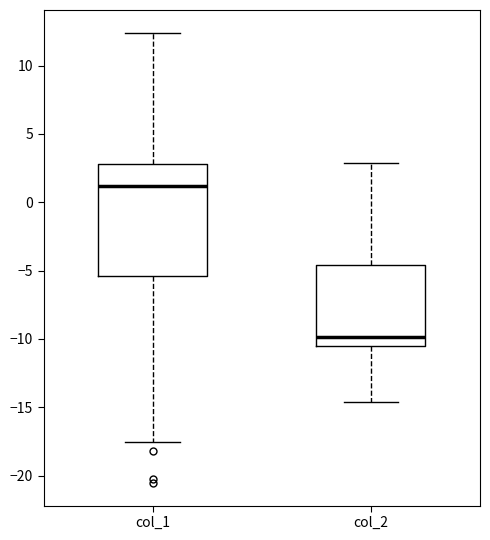

Which box's median line is the lowest?

col_2